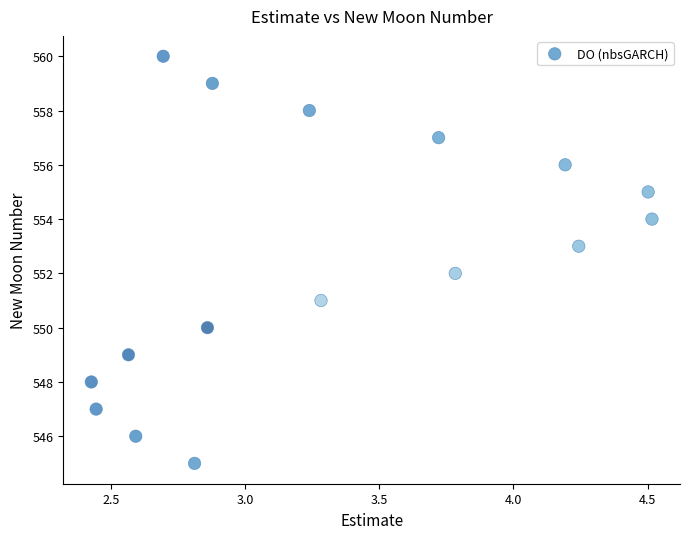

What is the range of Y values (max minus min)?

15